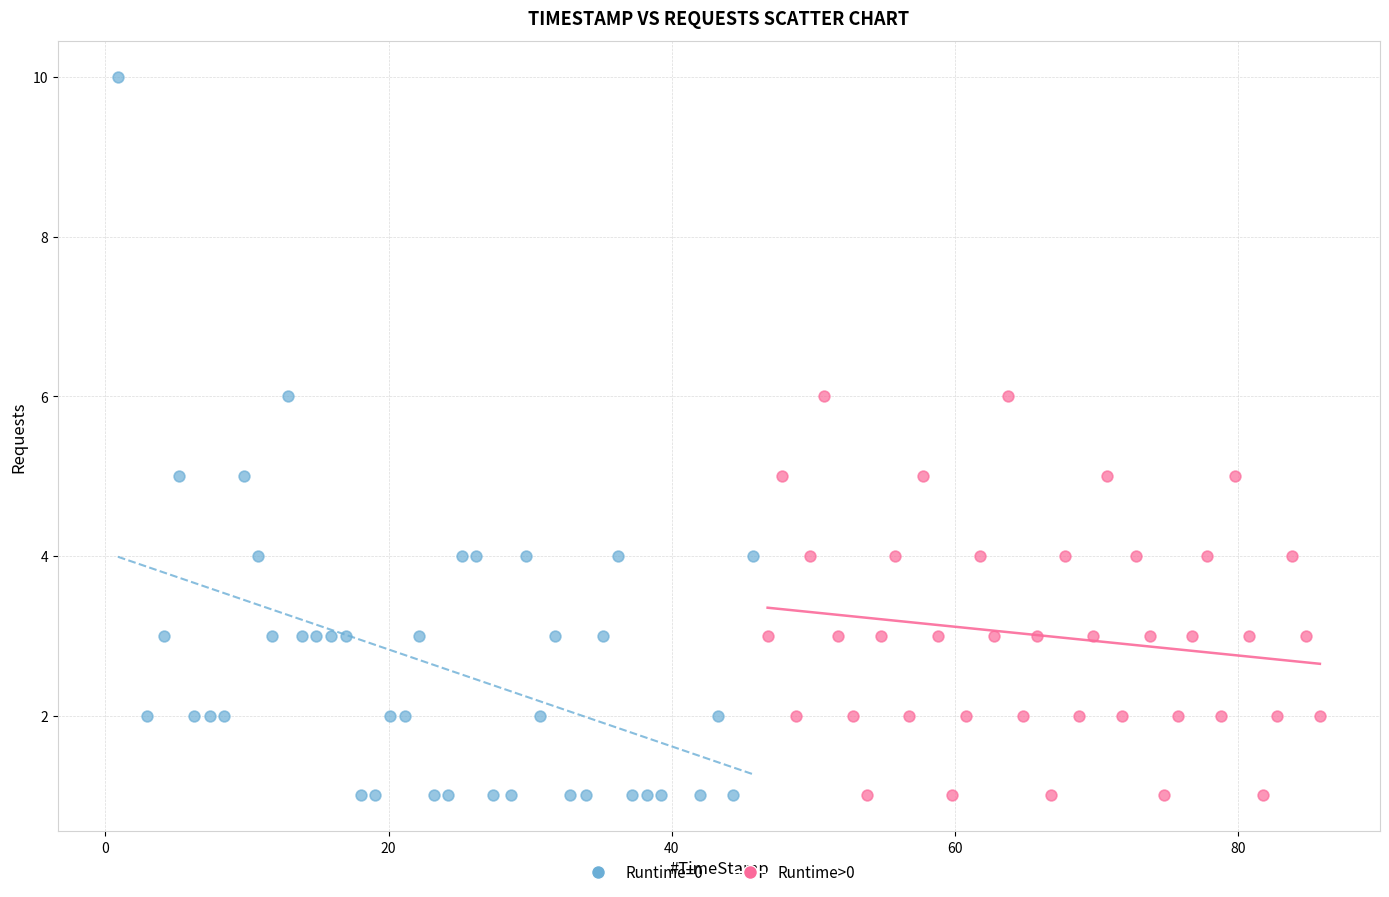

Which series contains the highest Y value?

Runtime=0